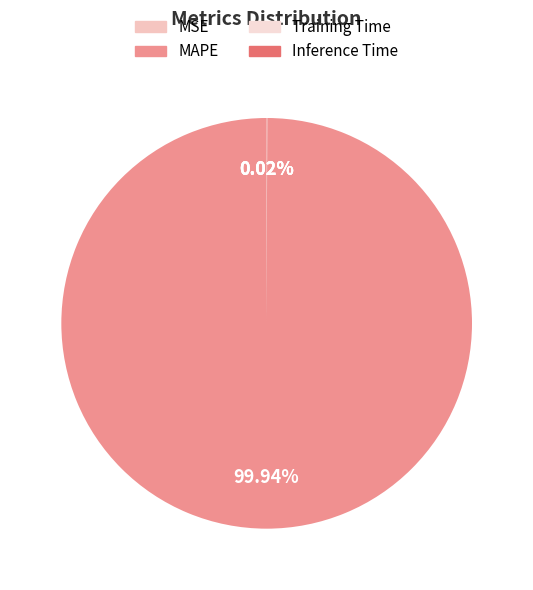

What is the total percentage of MAPE and Training Time?

100.0%